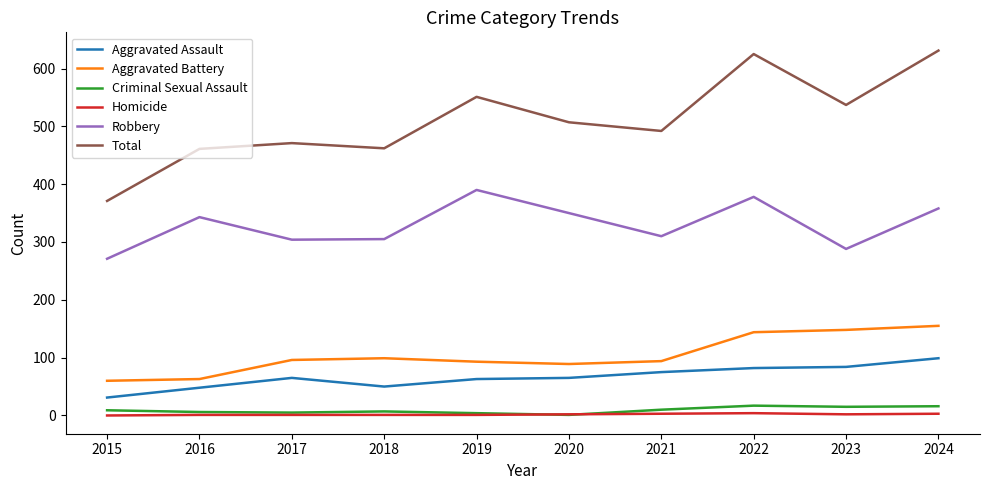

True or false: Criminal Sexual Assault and Robbery intersect in this chart.

False